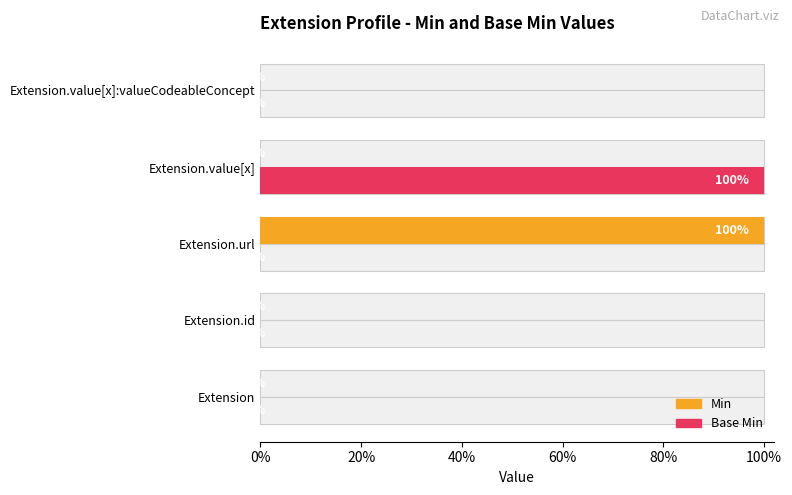

How many groups of bars are there?

5